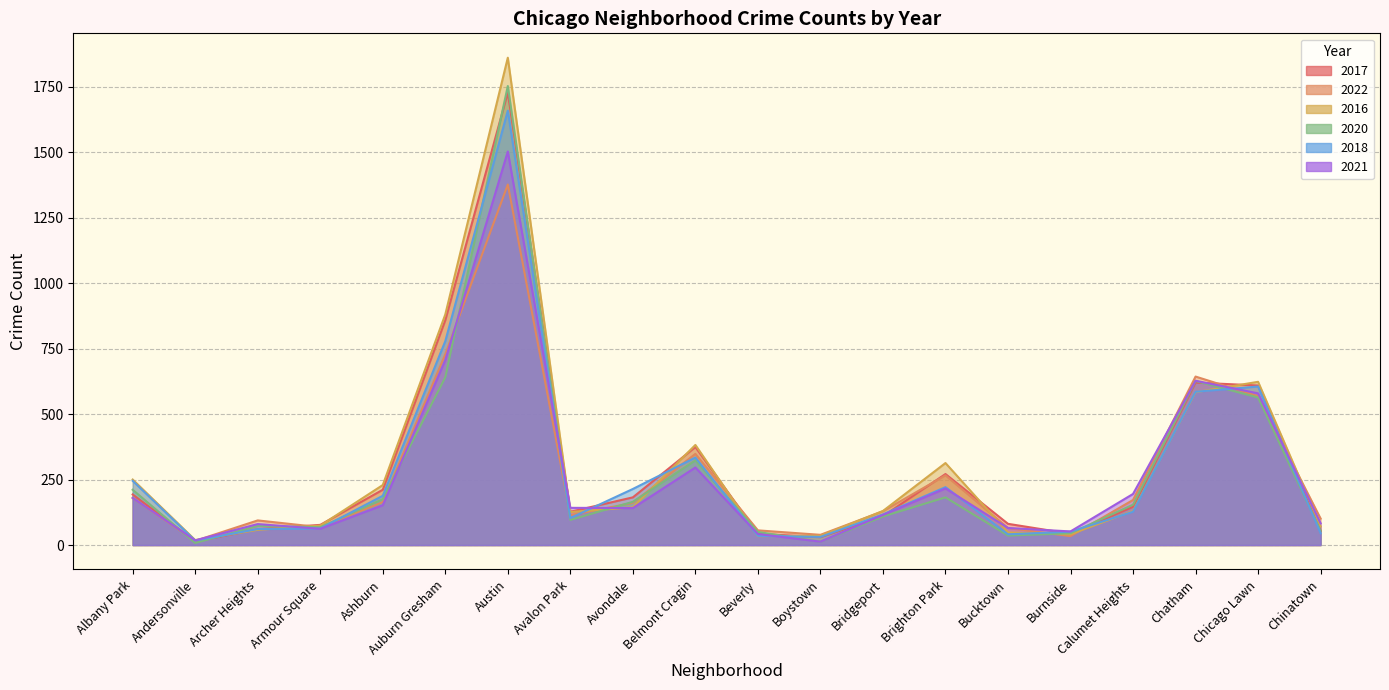

What is the maximum value for 2021?

1502